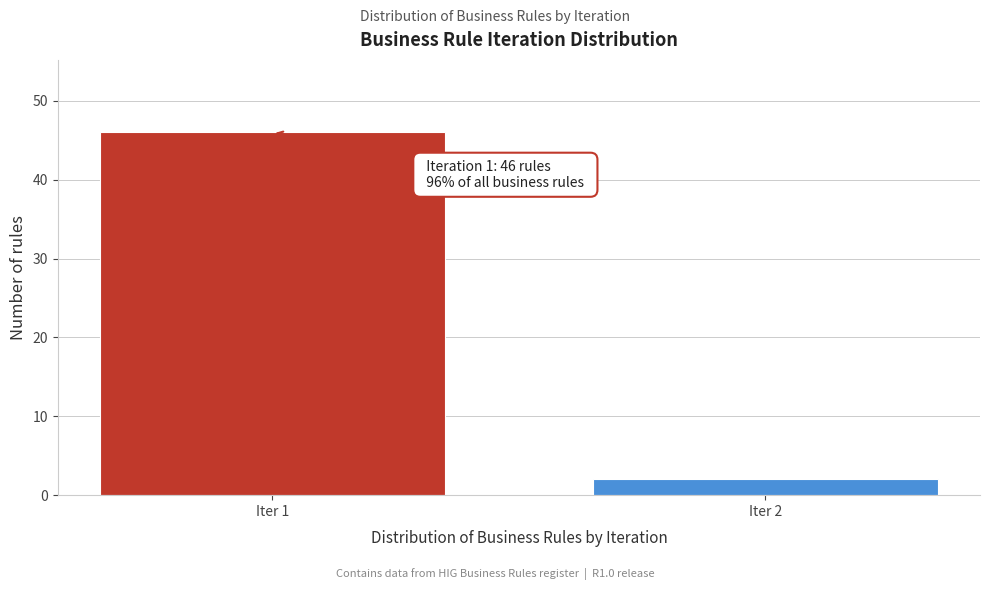

Reading right to left, transcribe all the data shown in this chart.

2	46